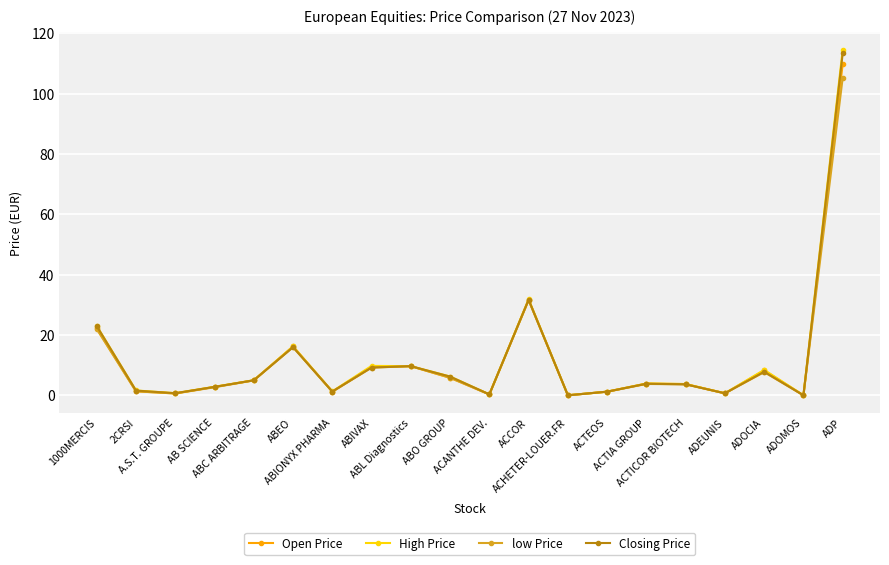

What is the value of the Closing Price point at the 9th from the left?

9.7